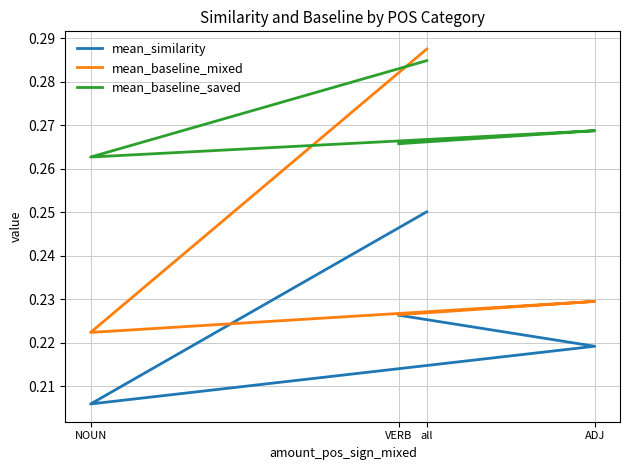

Rank the categories by mean_similarity value from highest to lowest.

all, VERB, ADJ, NOUN